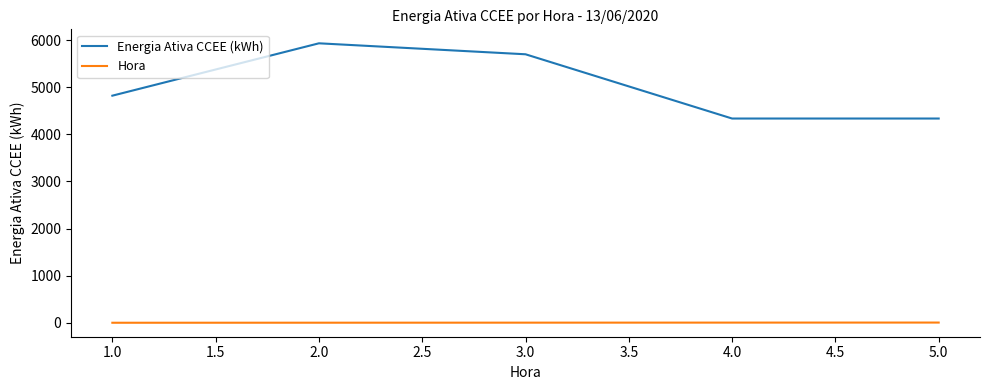

True or false: Energia Ativa CCEE (kWh) and Hora cross at least once.

False